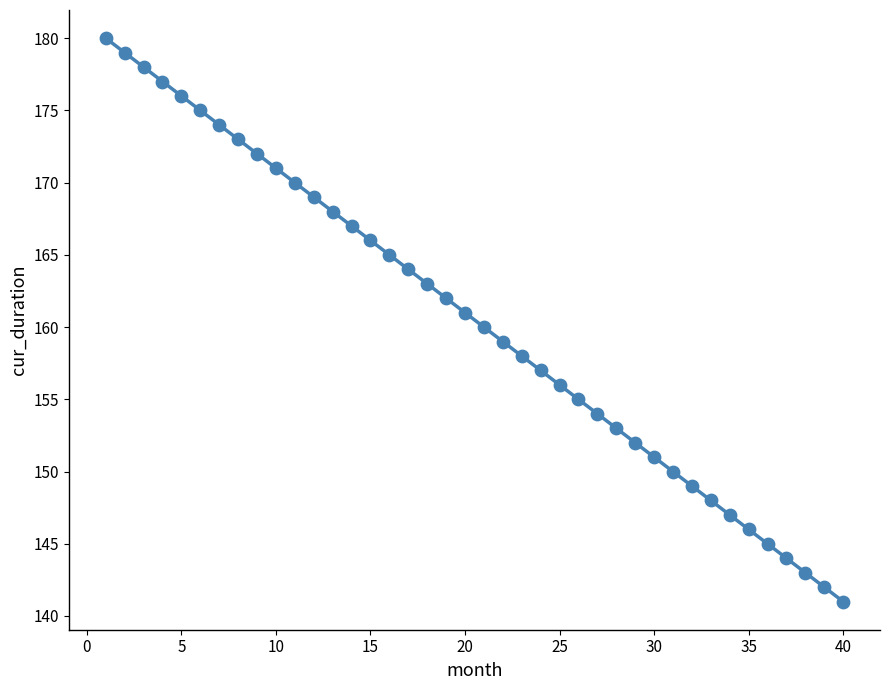

What is the range of Y values (max minus min)?

39